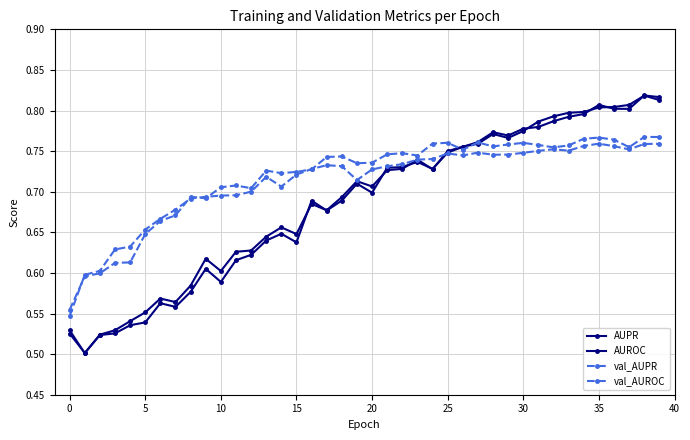

What is the average value of the AUROC series?

0.7